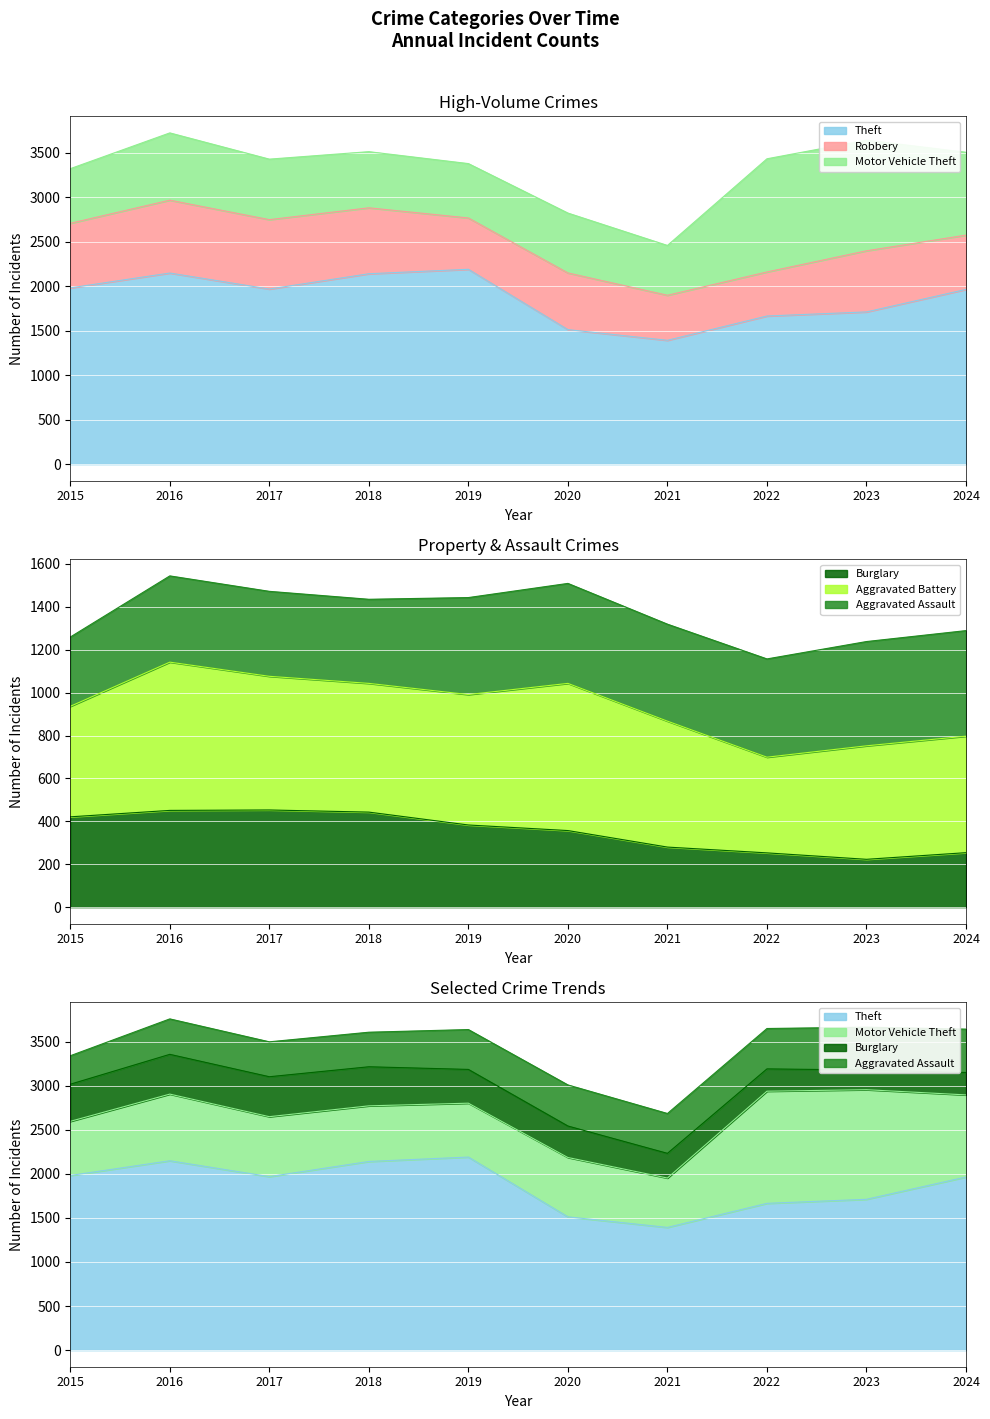

Rank the series by their maximum value, from highest to lowest.

Theft, Motor Vehicle Theft, Robbery, Aggravated Battery, Aggravated Assault, Burglary